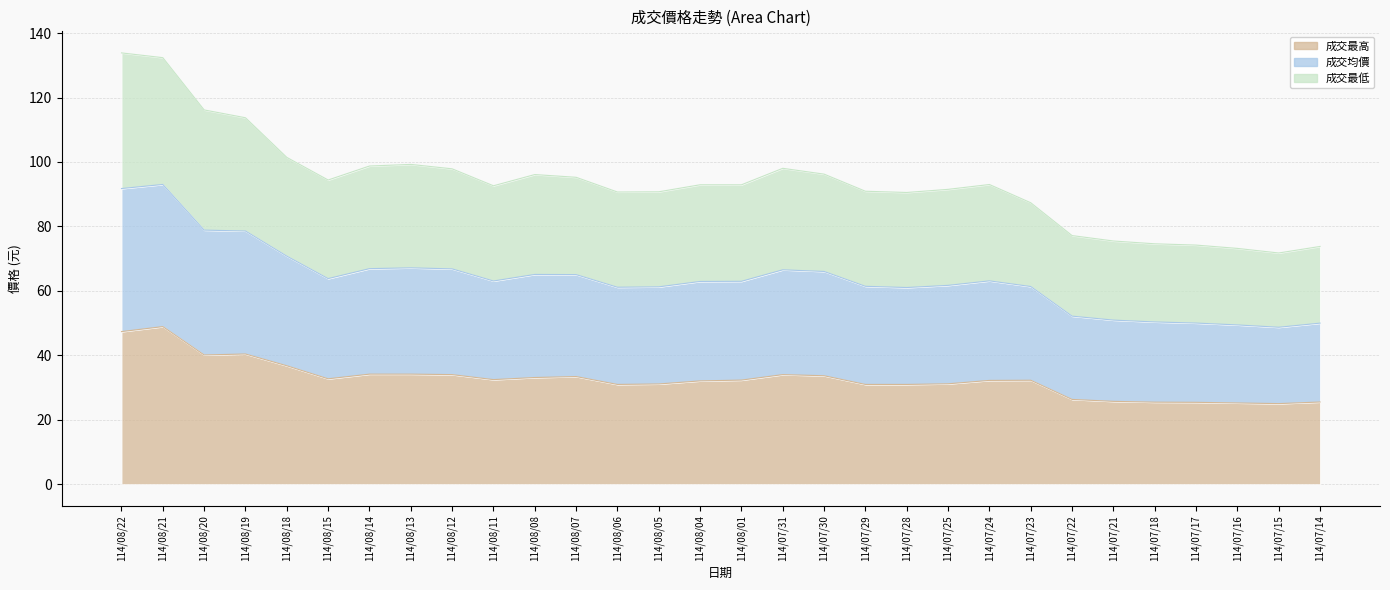

What is the difference between the second highest and second lowest values in the 成交最高 series?

22.2